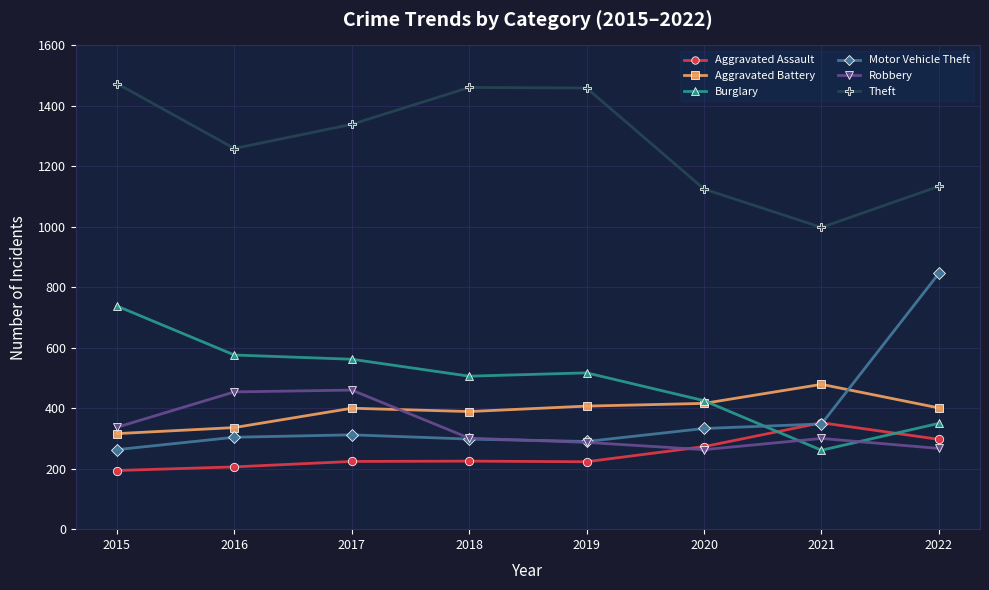

True or false: Motor Vehicle Theft and Theft intersect in this chart.

False